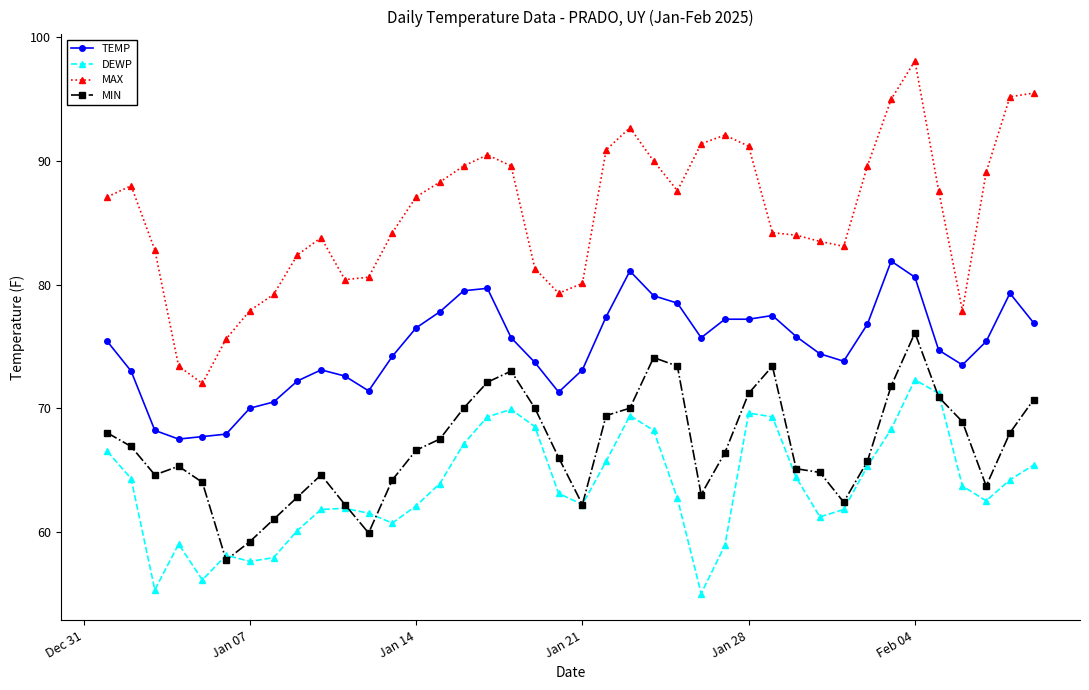

Is this an area chart (filled region under the line)?

No